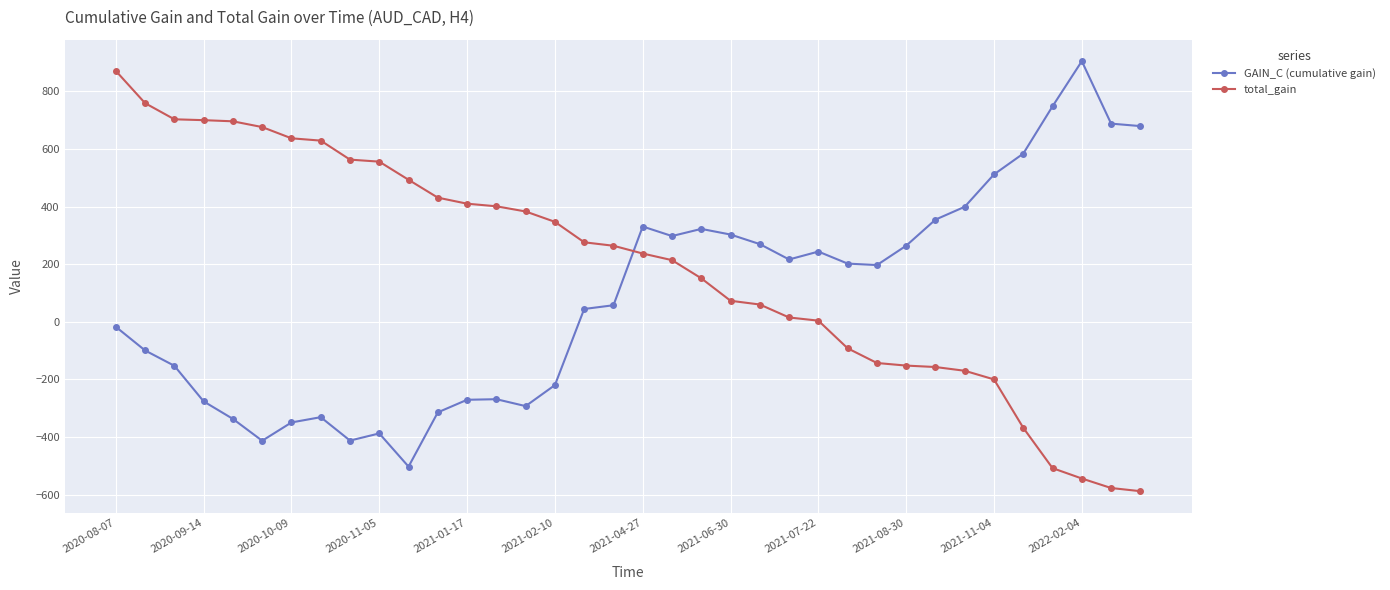

Does the chart display data point markers on the line(s)?

Yes